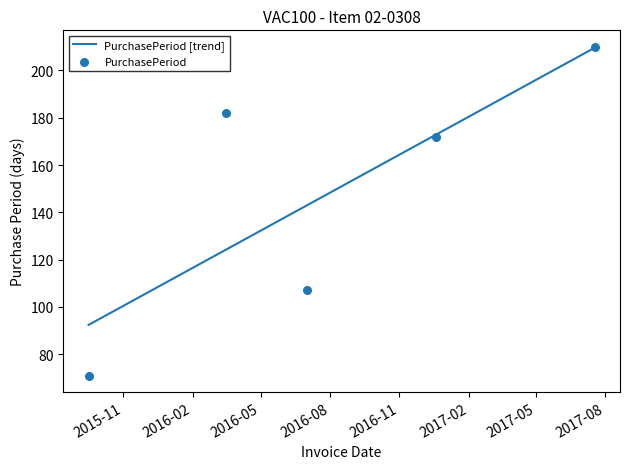

Which series has the largest total across all categories?

PurchasePeriod [trend]